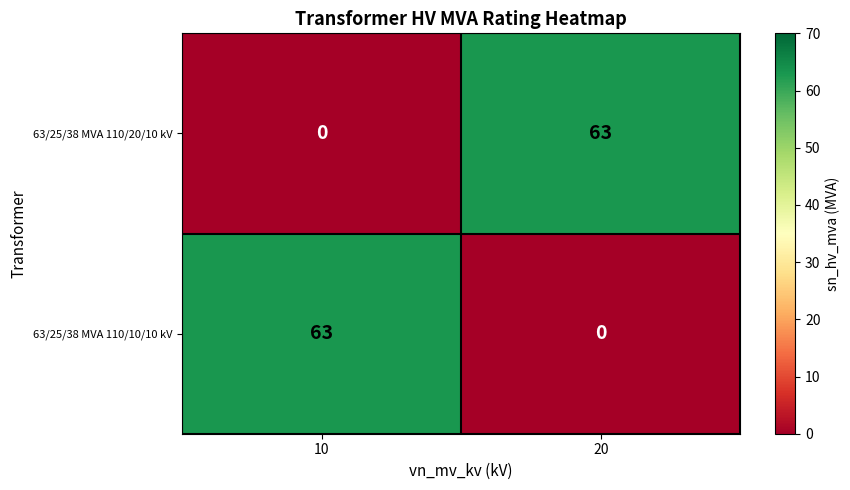

Where is 63/25/38 MVA 110/10/10 kV nearest to the value 31?

20